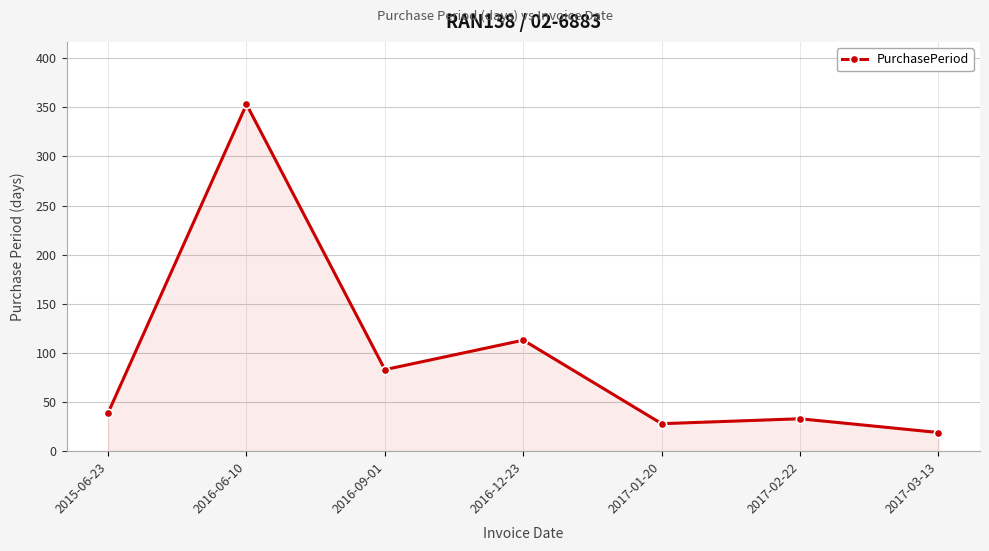

Reading left to right, what are all the values shown in this chart?

39	353	83	113	28	33	19